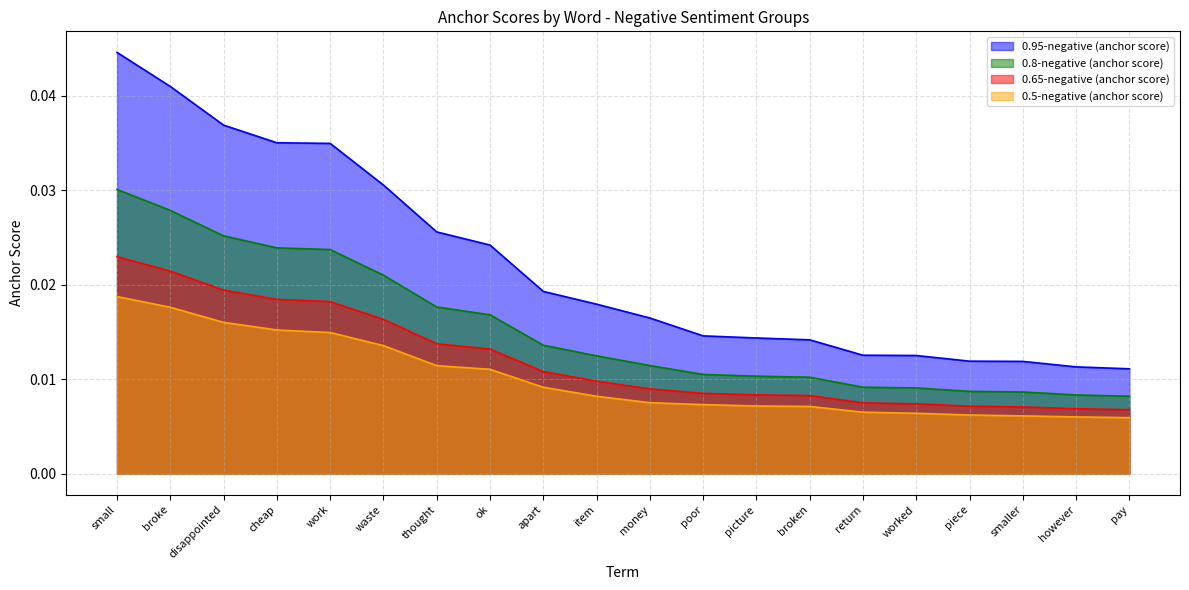

What position from the right is broken?

7